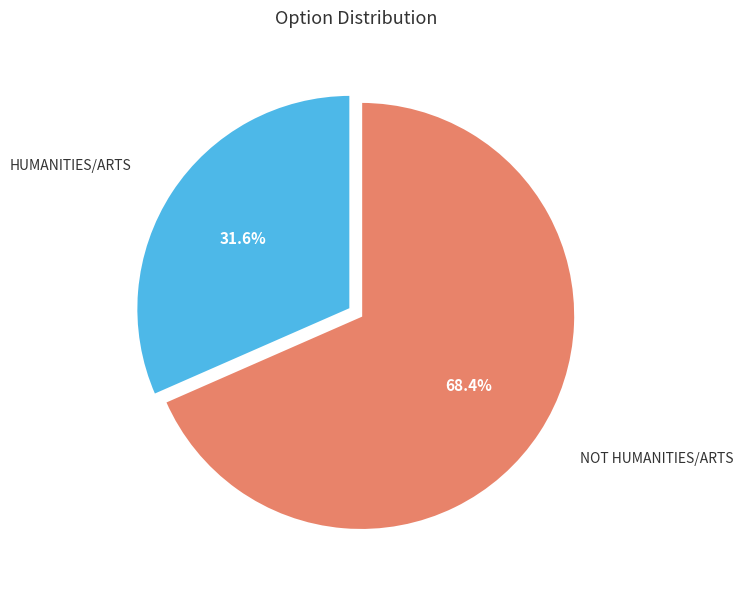

Is there any slice that represents more than half of the pie?

Yes